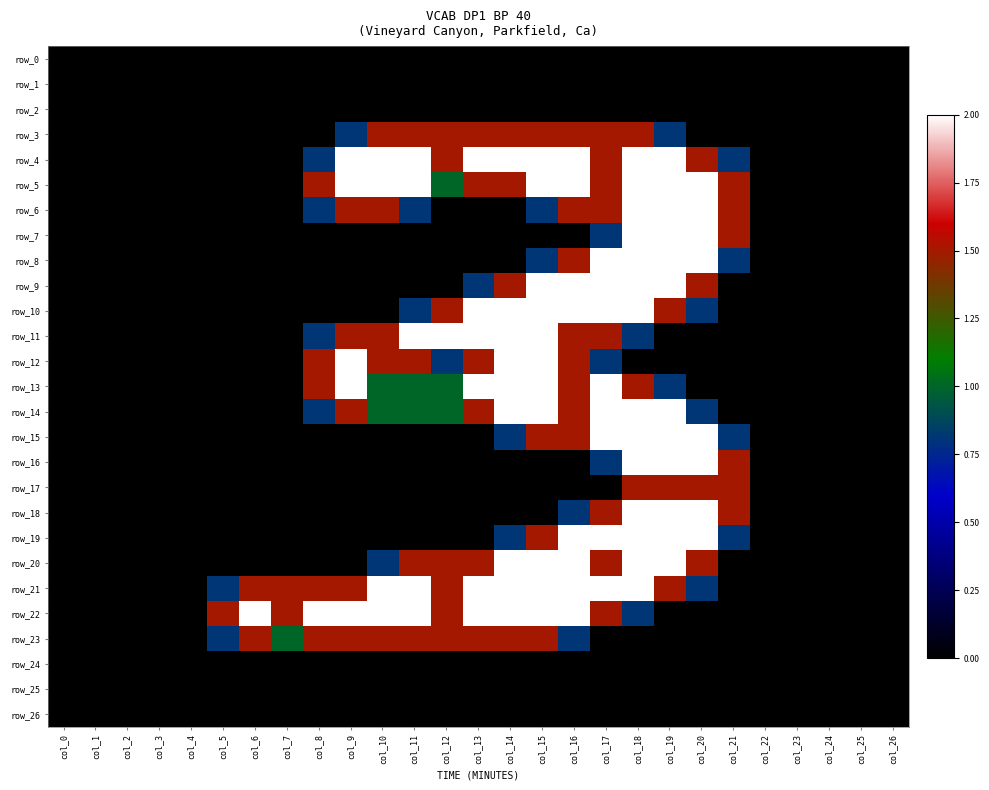

Which category has the highest value in the row_6 series?

col_18